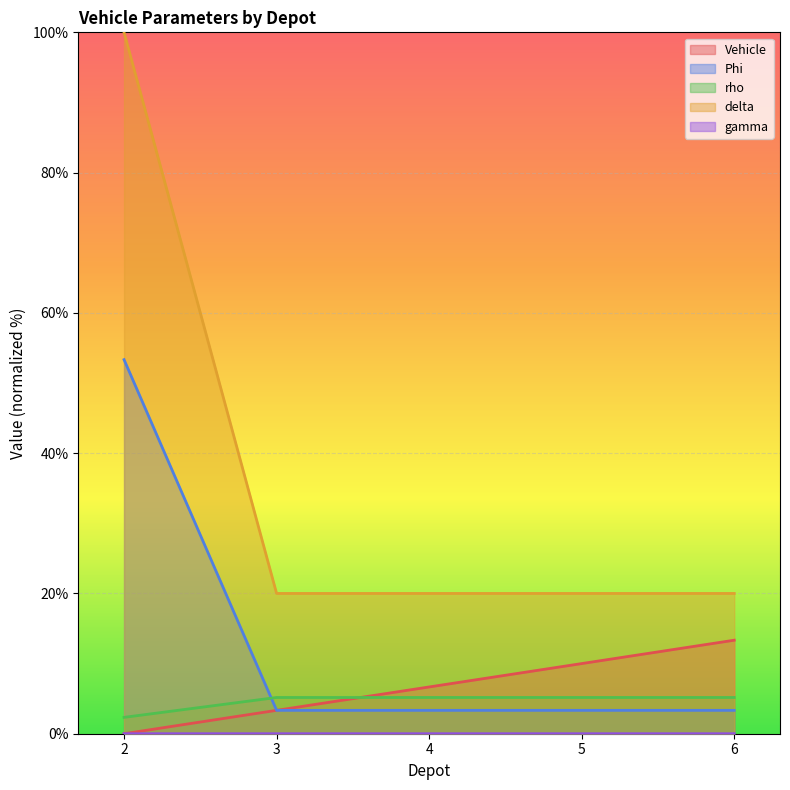

How many lines are shown in the chart?

5